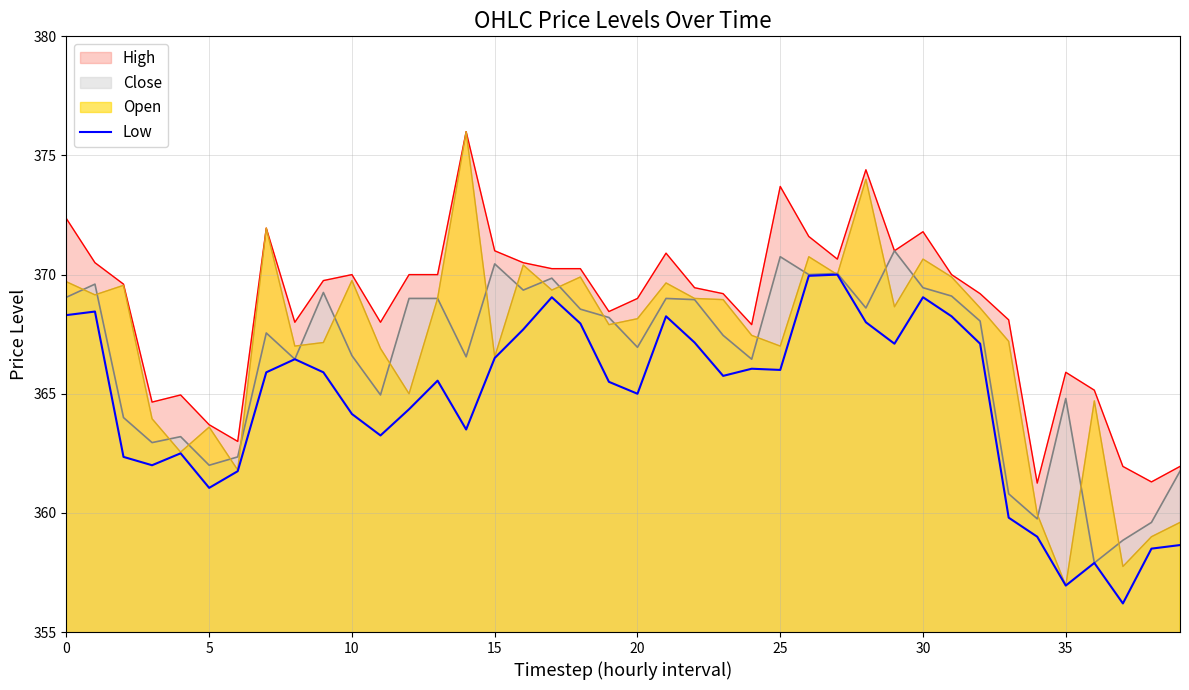

Which category has the lowest value across all series?

37